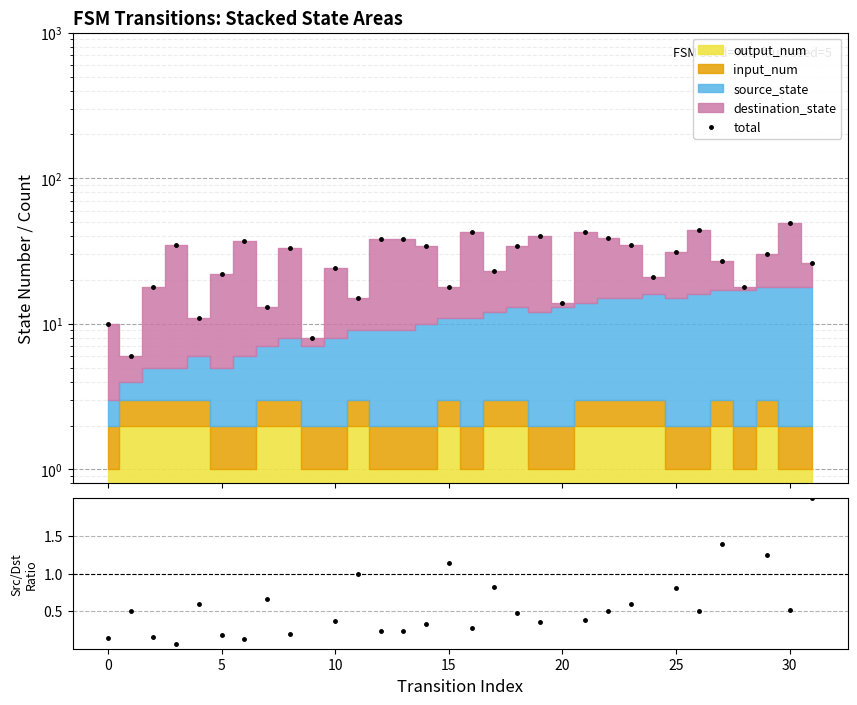

What is the spread (max minus min) of values at 14?

33.7